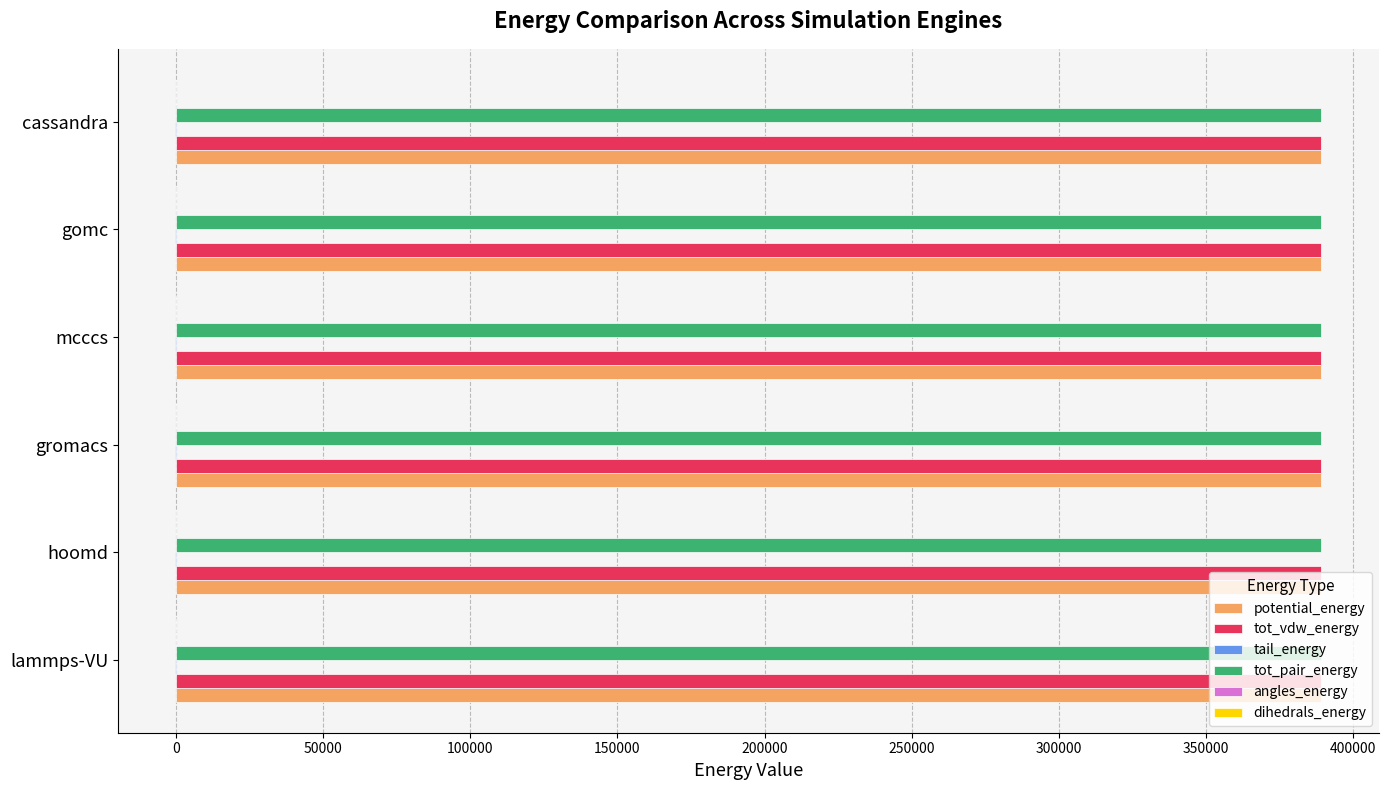

What is the maximum value shown in the chart?

389189.6